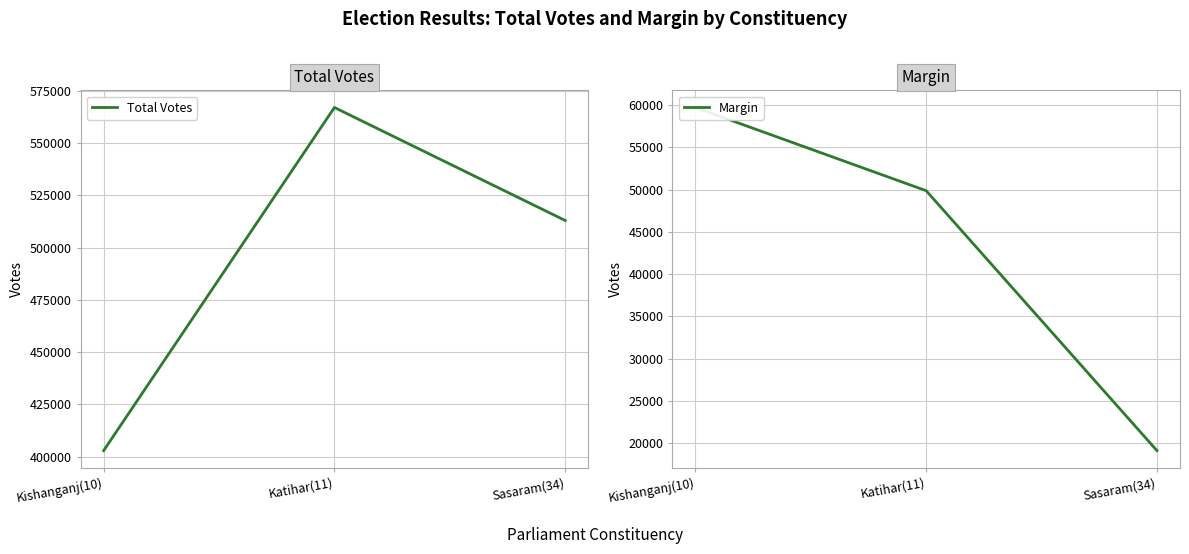

What is the difference between the Total Votes values at Kishanganj(10) and Sasaram(34)?

110154